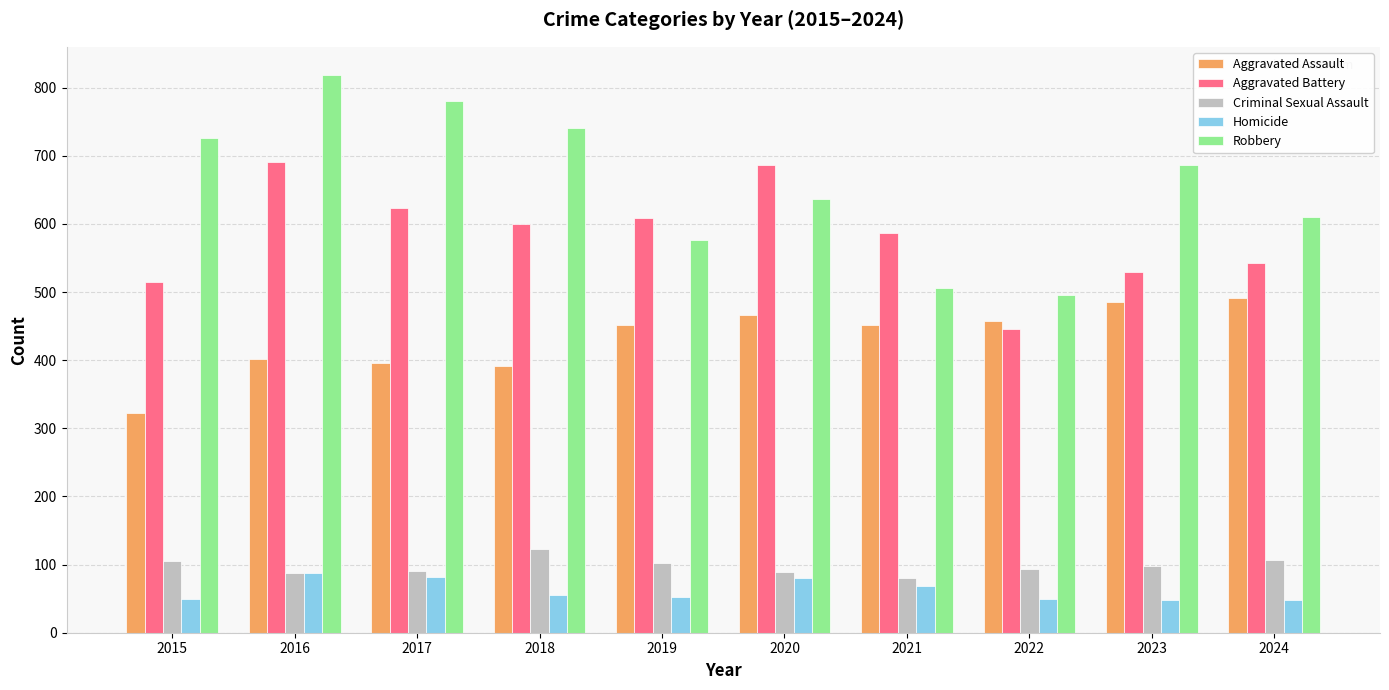

The Aggravated Assault series shows 402 at 2016. True or false?

True